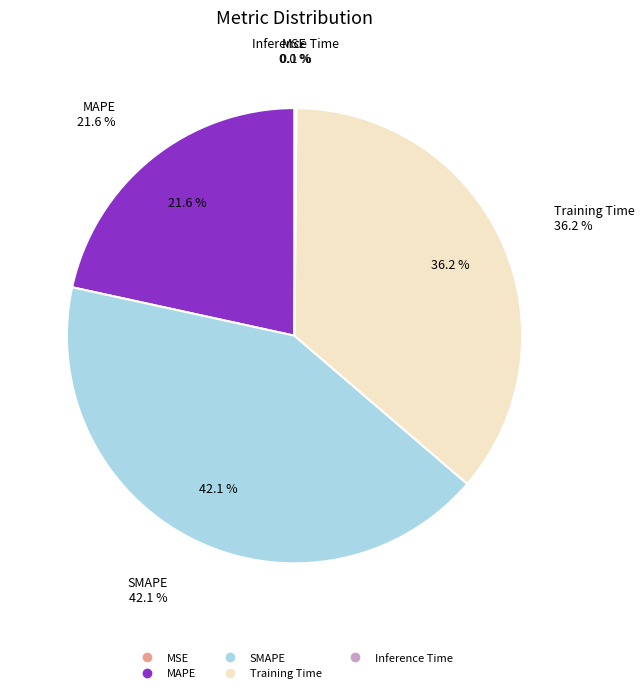

What is the largest slice in the pie chart?

SMAPE